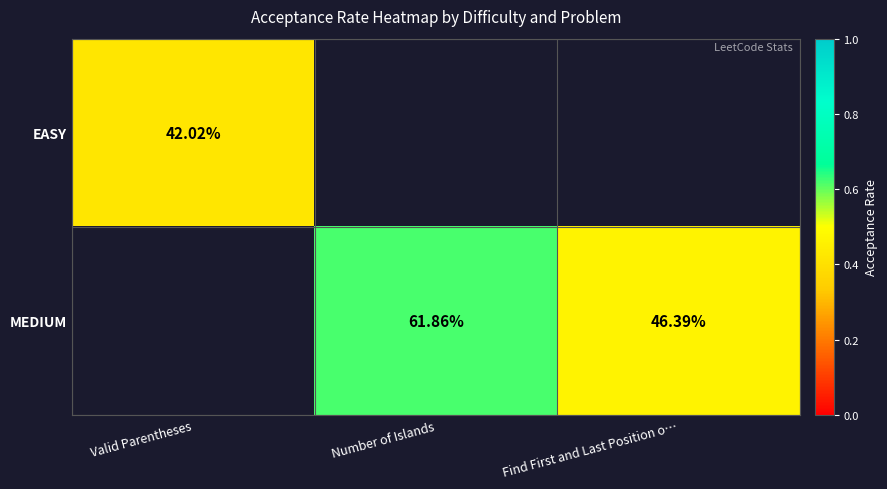

The value of EASY at Valid Parentheses is 0.4. True or false?

True